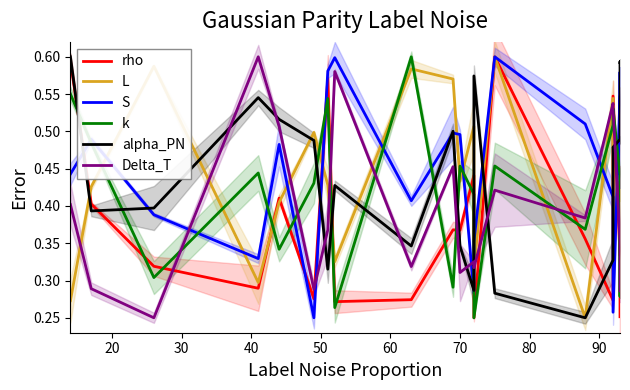

True or false: k and alpha_PN cross at least once.

True